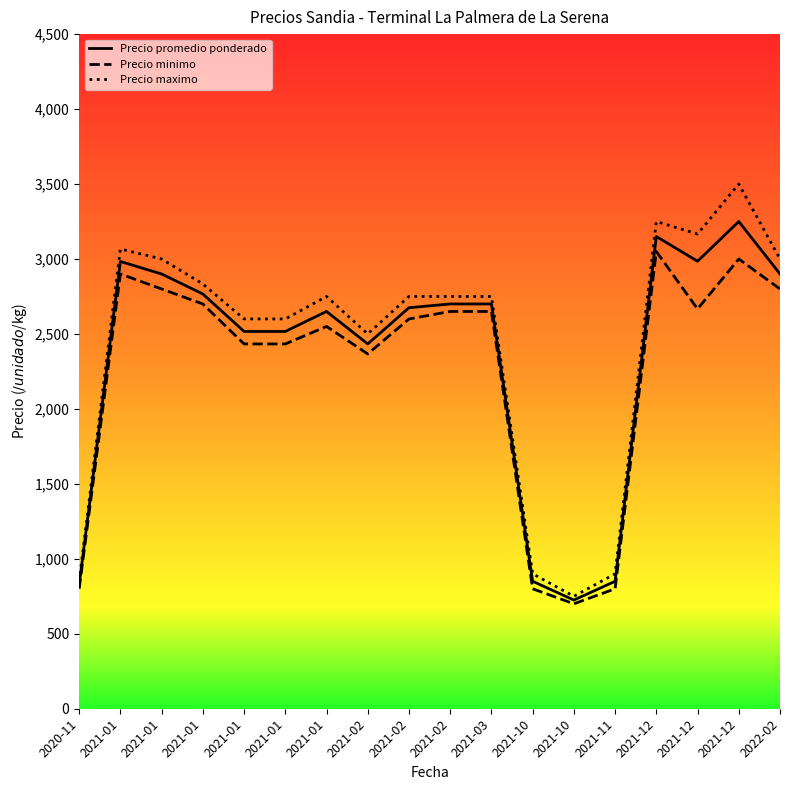

Is this an area chart (filled region under the line)?

No